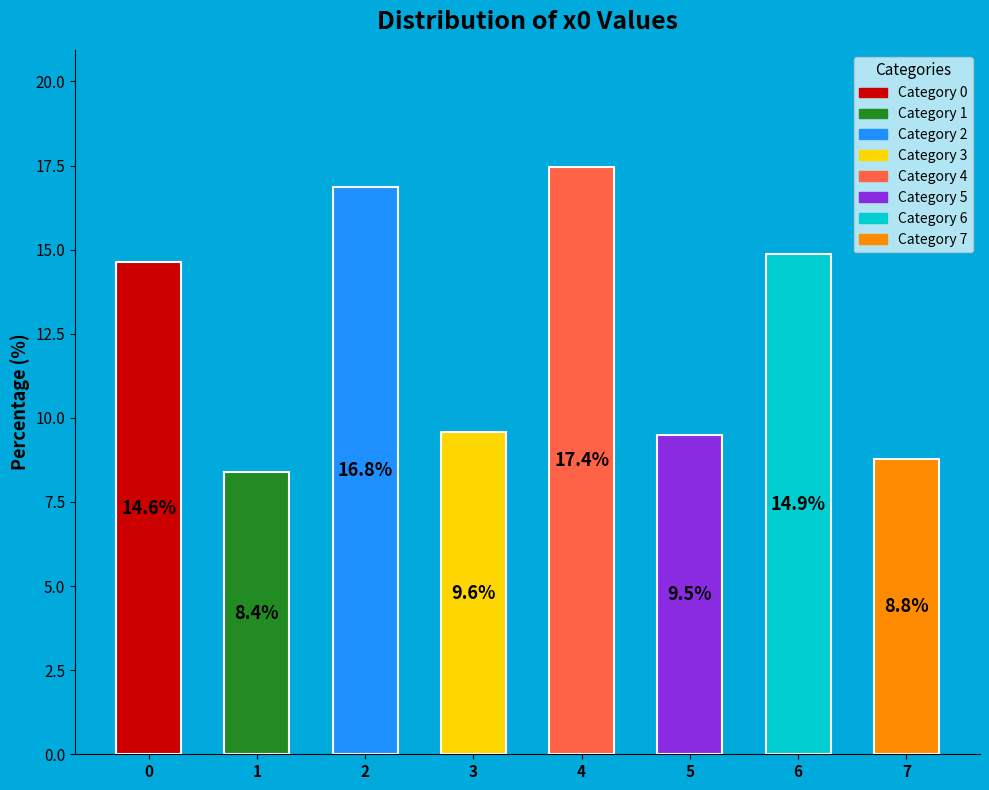

Count the number of slices in the pie.

8